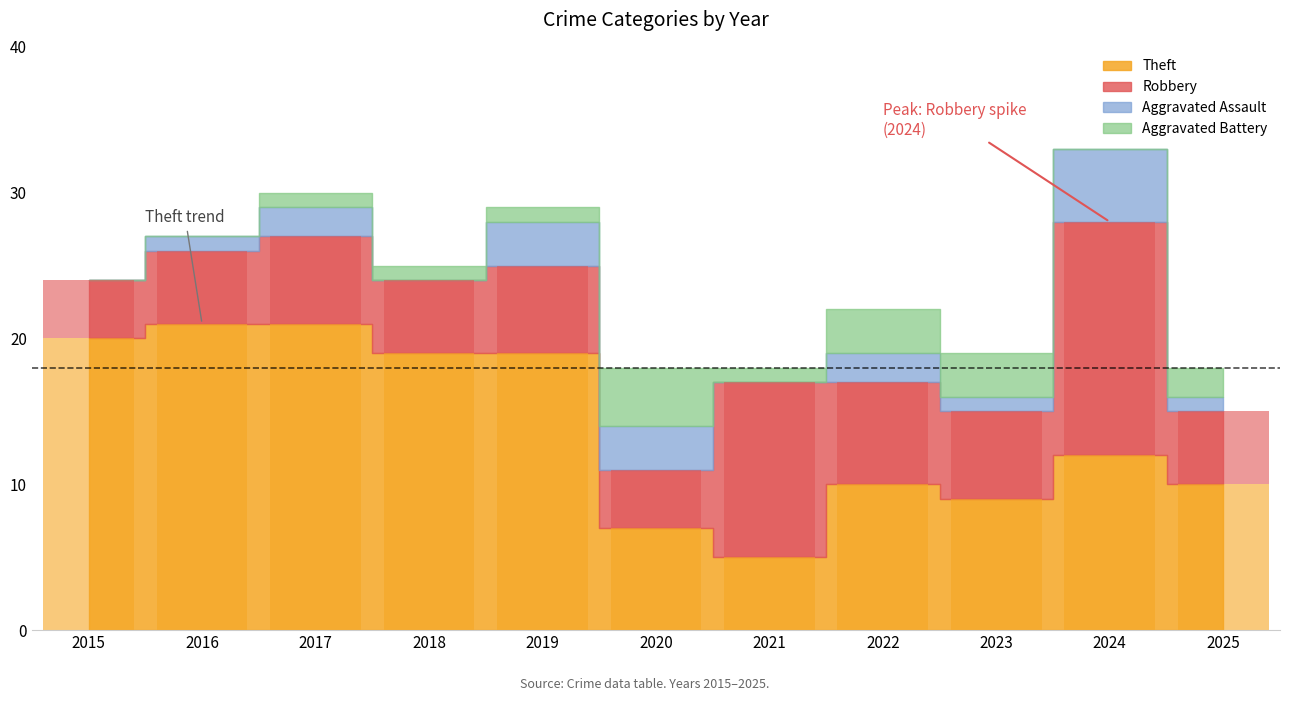

At which category is the sum across all series the highest?

2024